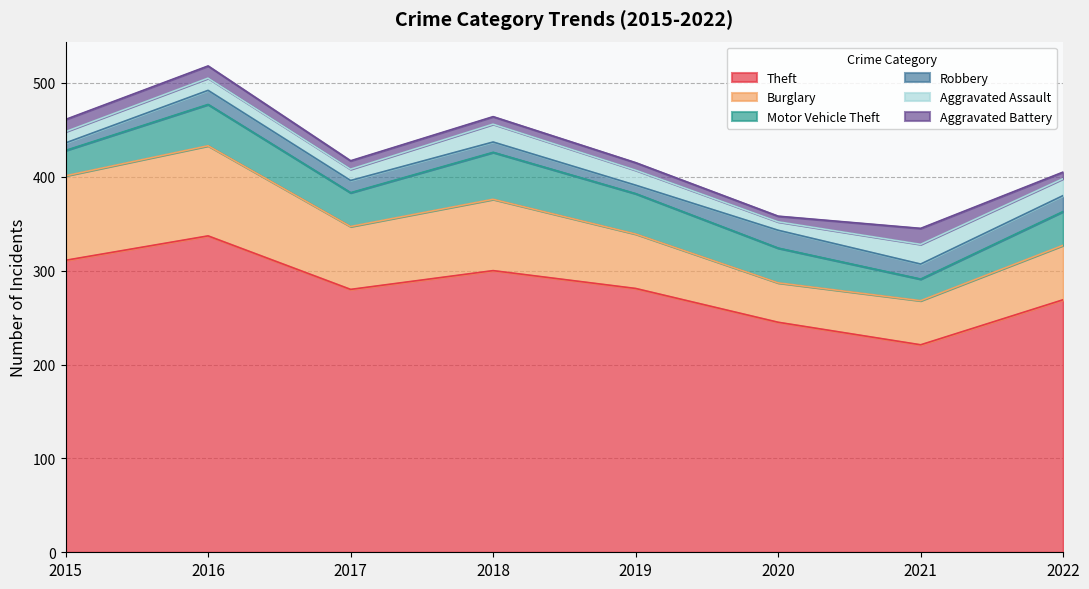

List the series in order of their peak value, lowest first.

Aggravated Battery, Robbery, Aggravated Assault, Motor Vehicle Theft, Burglary, Theft